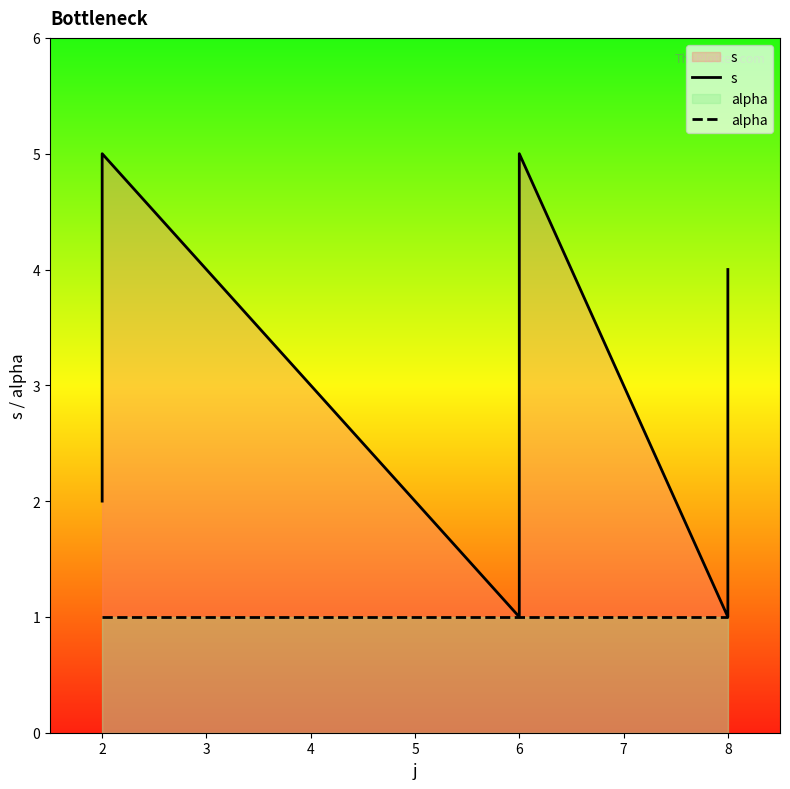

At 6, list the series in order from smallest to largest.

s, alpha